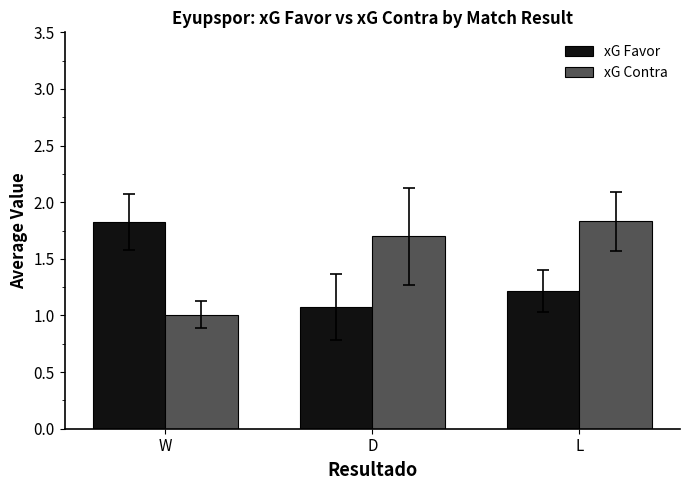

At which label does xG Contra reach its peak?

L